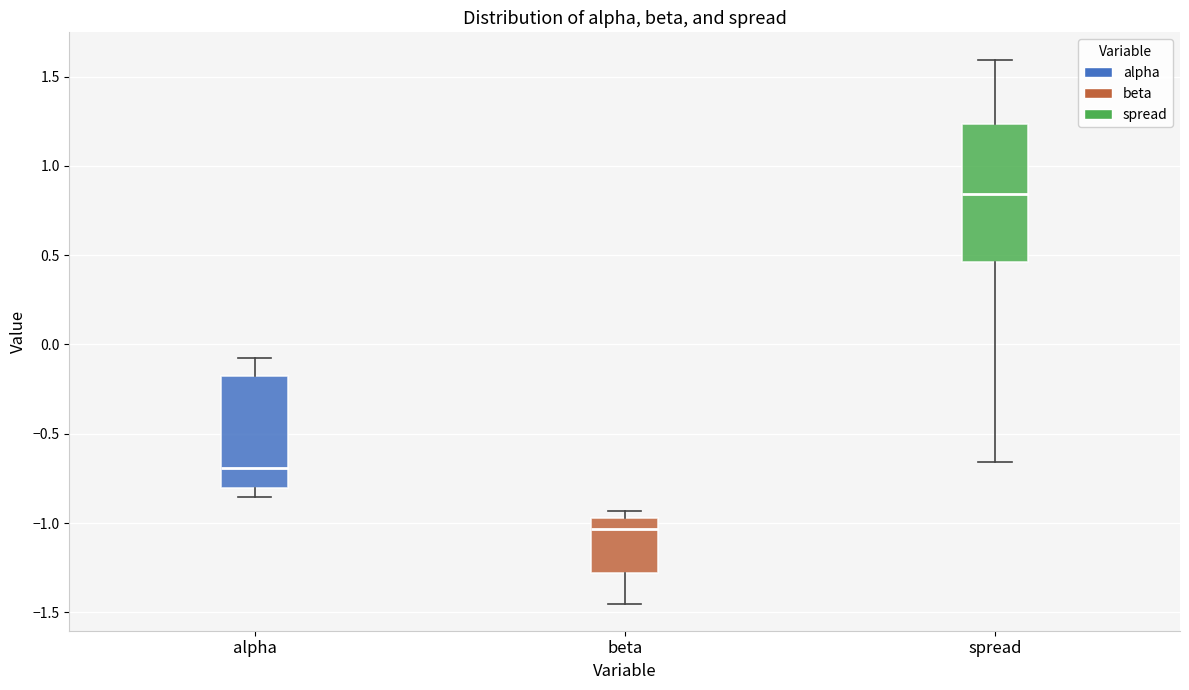

Which box has the highest median line?

spread